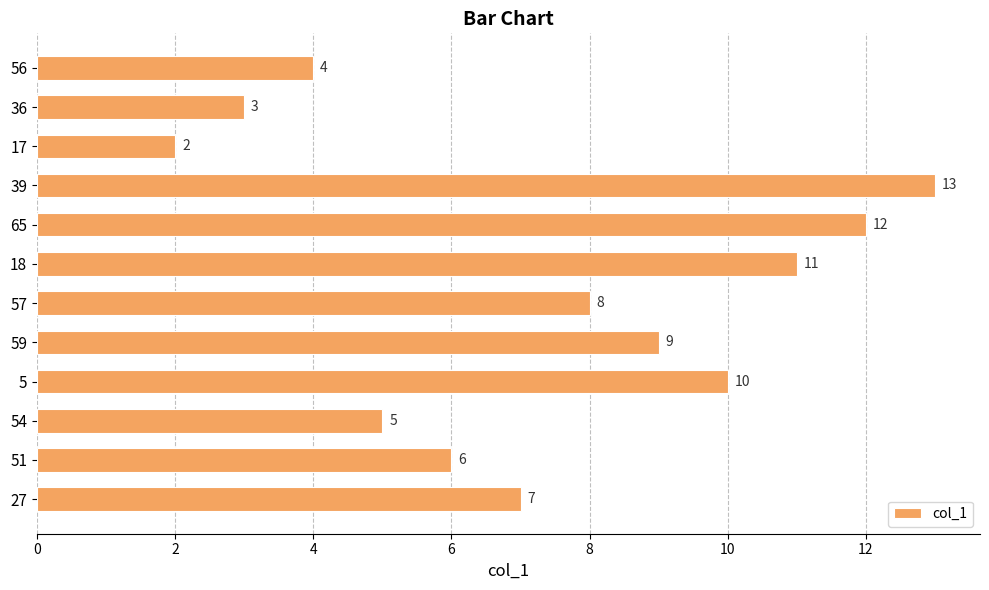

How many bars are there in total?

12